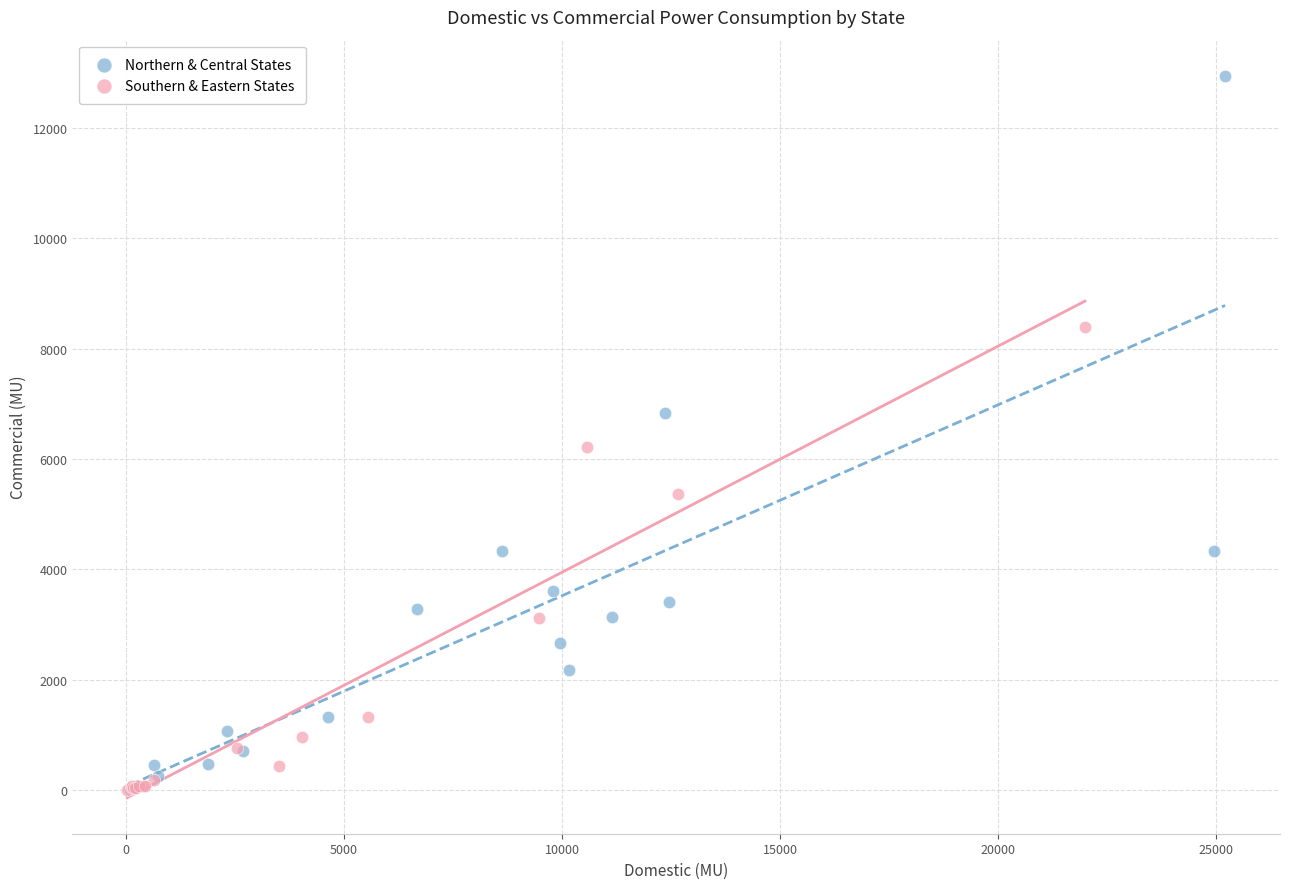

Which series has the widest spread of Y values?

Northern & Central States